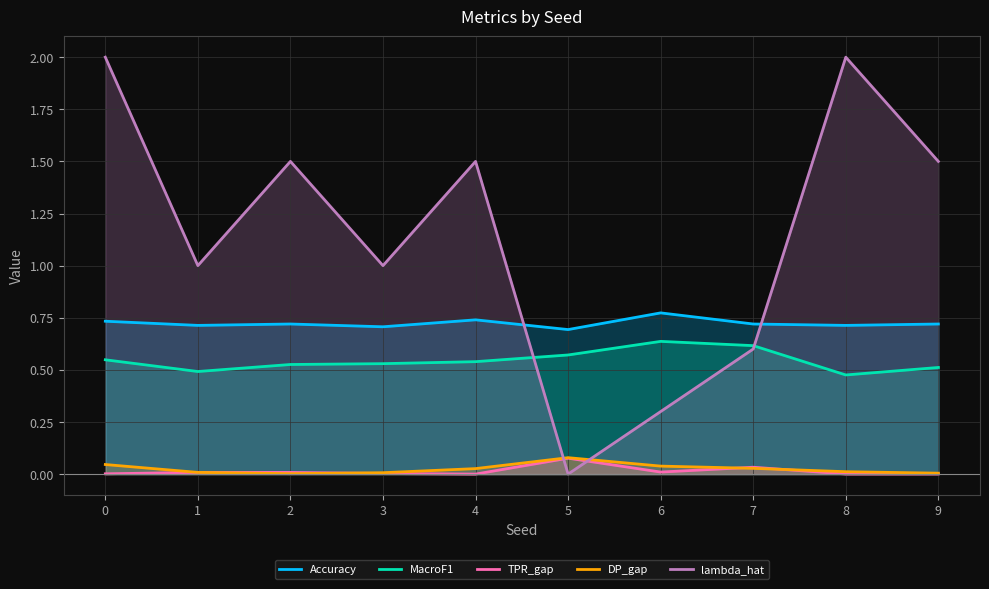

What is the total value across all series at 3?

2.2